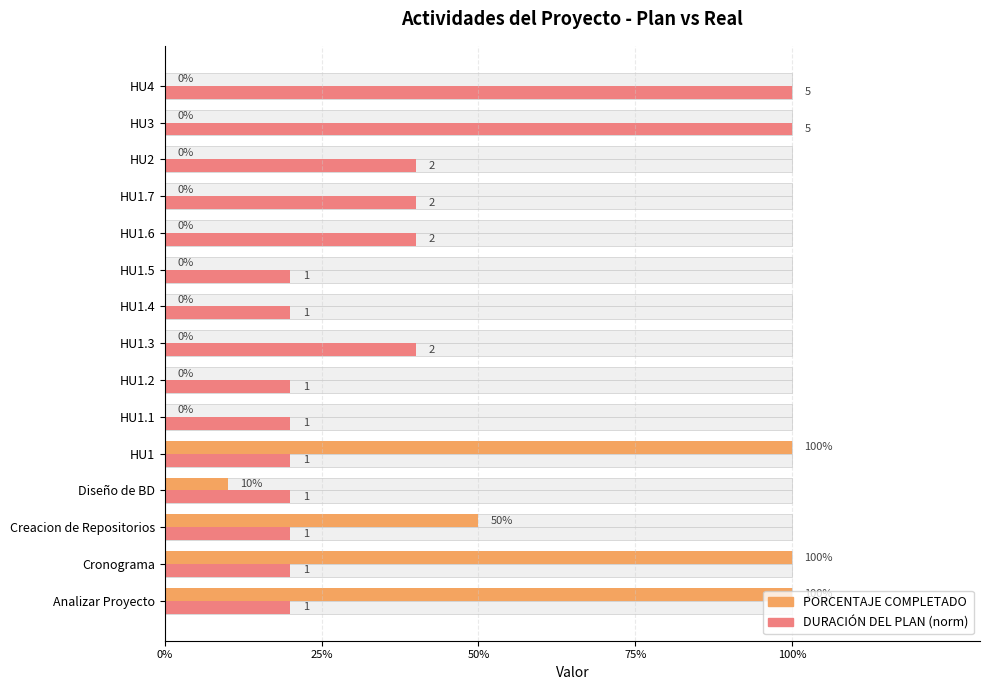

What is the difference between the maximum and minimum values in the DURACIÓN DEL PLAN (norm) series?

0.8